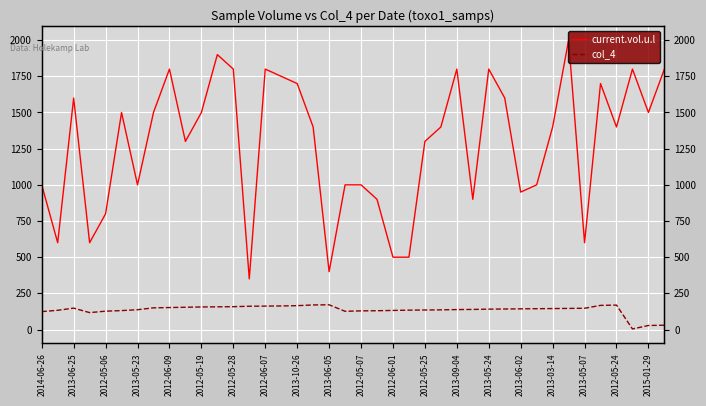

Reading right to left, extract all data points from this chart.

current.vol.u.l: 1800	1500	1800	1400	1700	600	2000	1400	1000	950	1600	1800	900	1800	1400	1300	500	500	900	1000	1000	400	1400	1700	1750	1800	350	1800	1900	1500	1300	1800	1500	1000	1500	800	600	1600	600	1000
col_4: 30	28	4	169	167	147	146	145	144	143	142	141	139	138	136	135	134	132	130	129	126	171	170	165	163	162	161	158	157	156	154	152	150	137	131	127	117	148	133	124